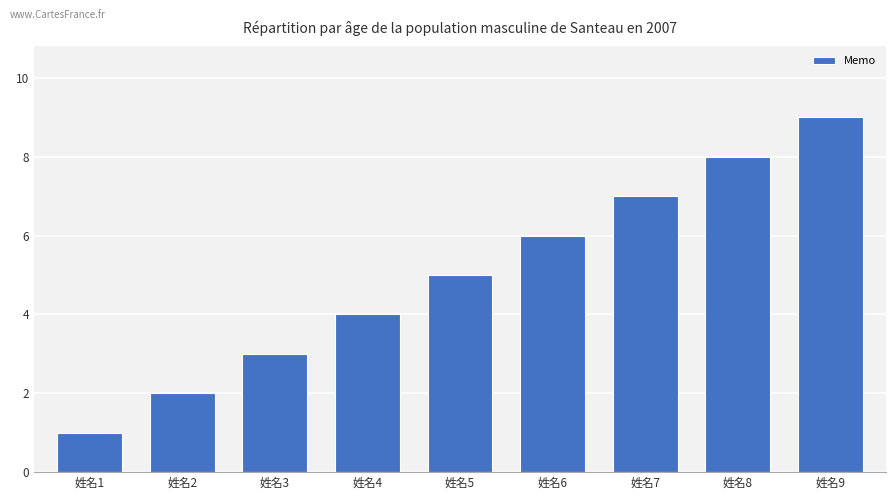

At which label is the value closest to 5?

姓名5